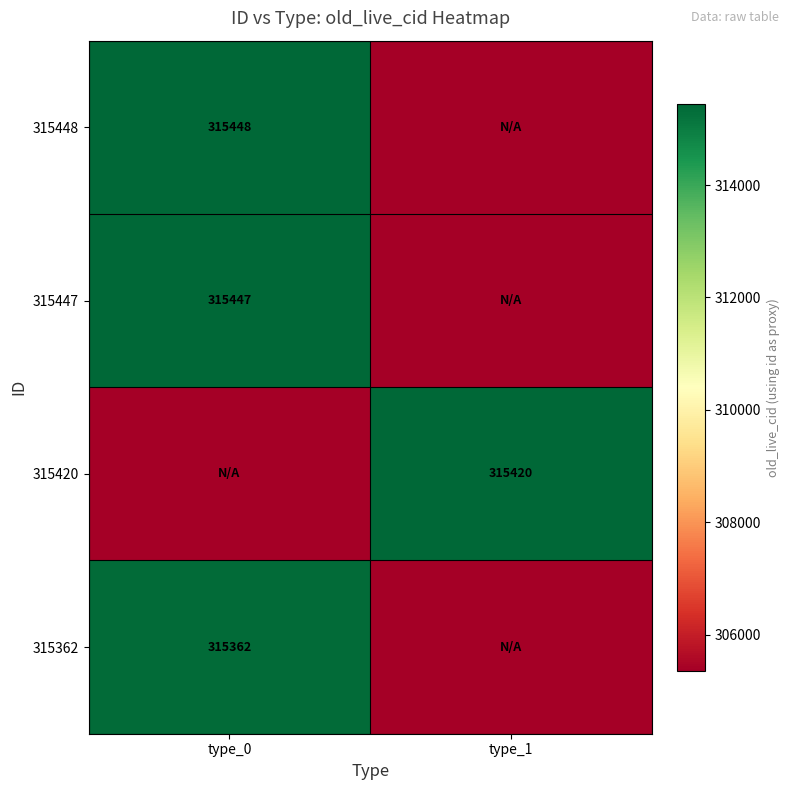

Is it true that 315362 equals 464745 at type_0?

False